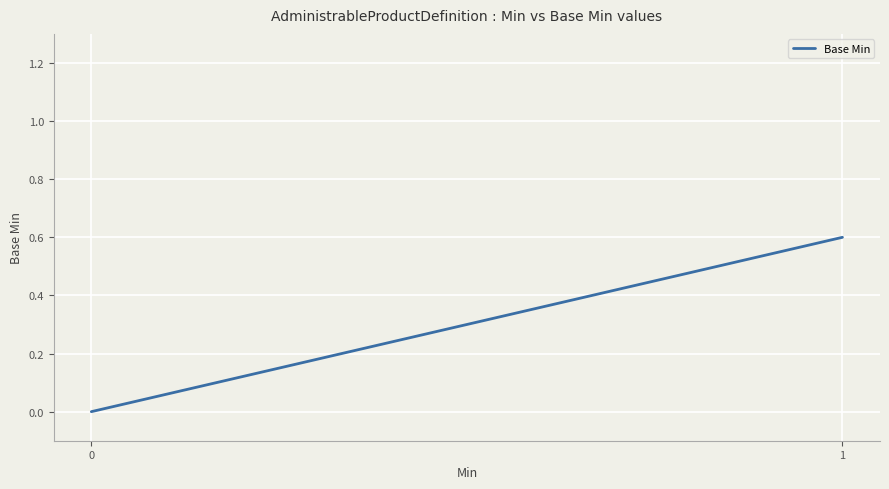

What is the difference between the maximum and minimum values?

0.6